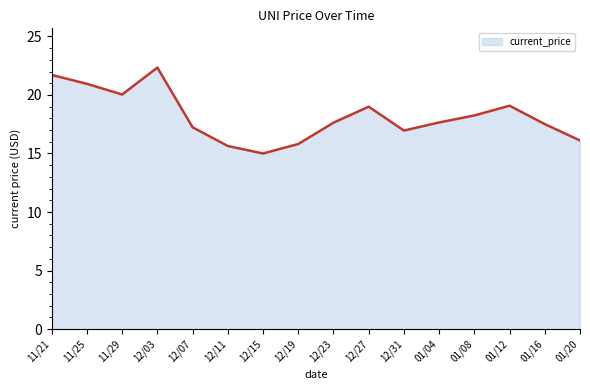

Count the number of data series in this chart.

1